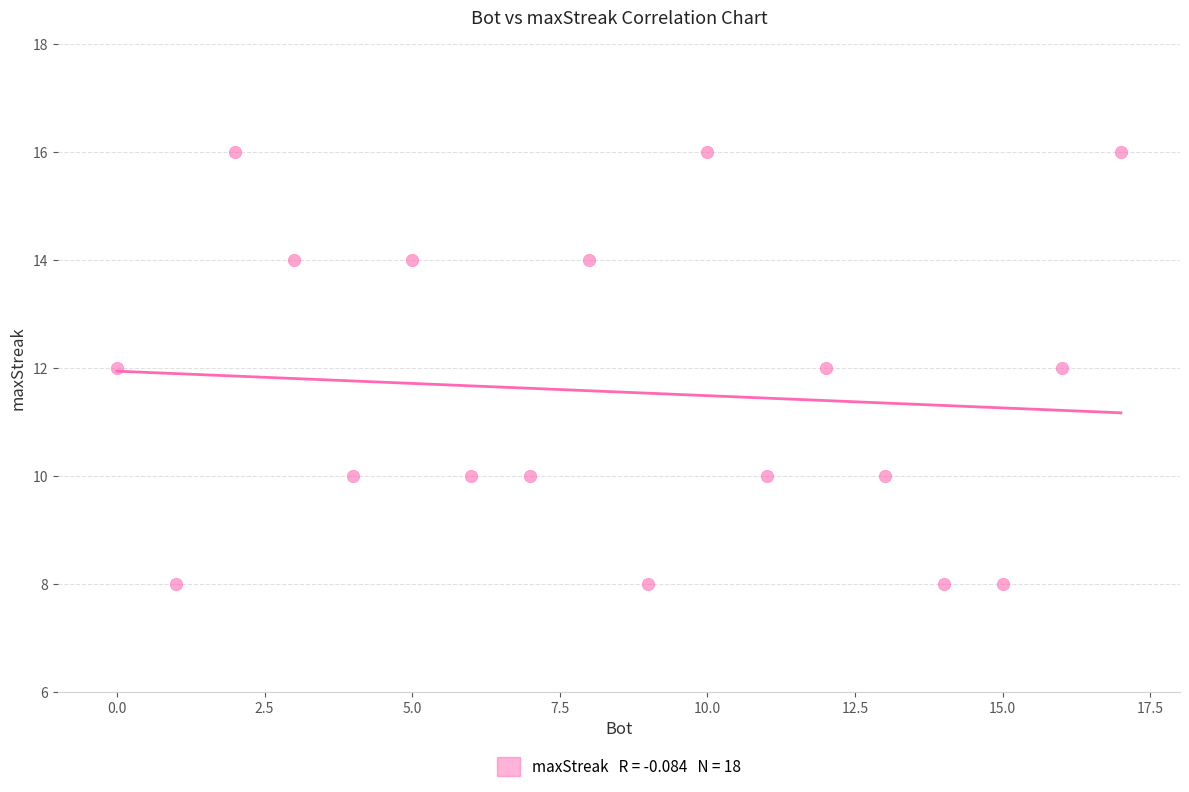

What is the range of Y values (max minus min)?

8